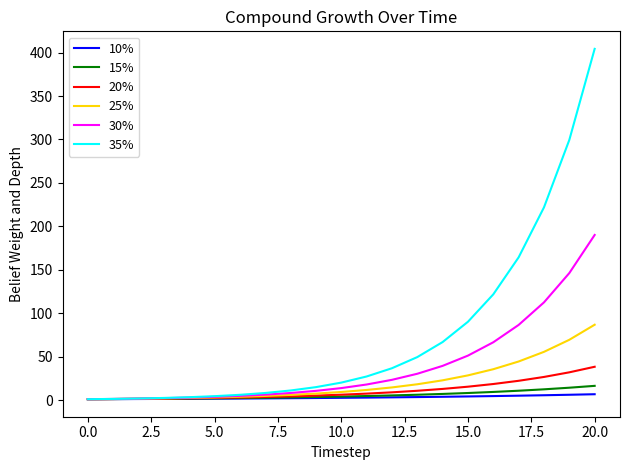

What is the highest value of the 15% series?

16.4